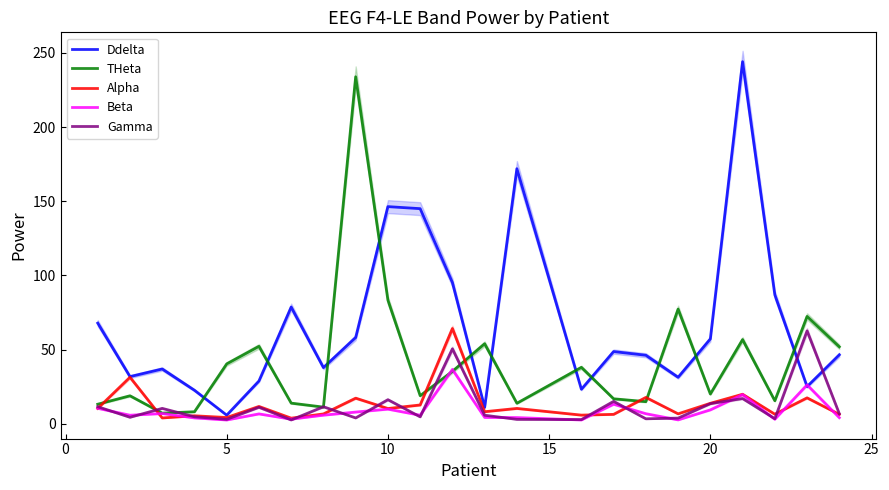

What is the minimum value for Ddelta?

5.8